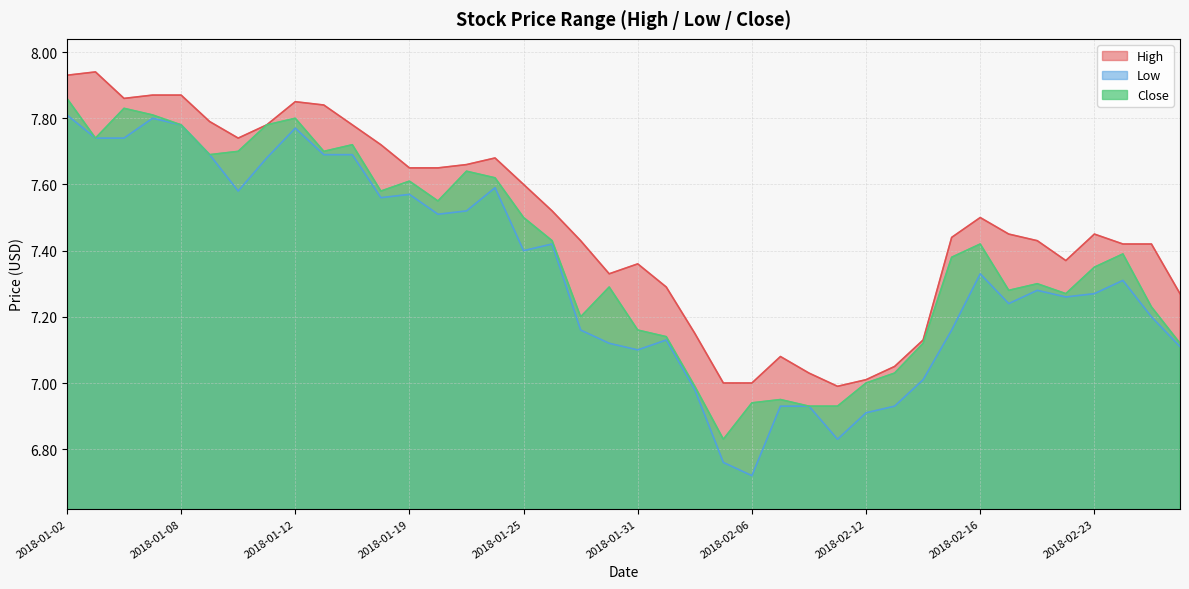

At 2018-02-28, list the series in order from largest to smallest.

High, Close, Low